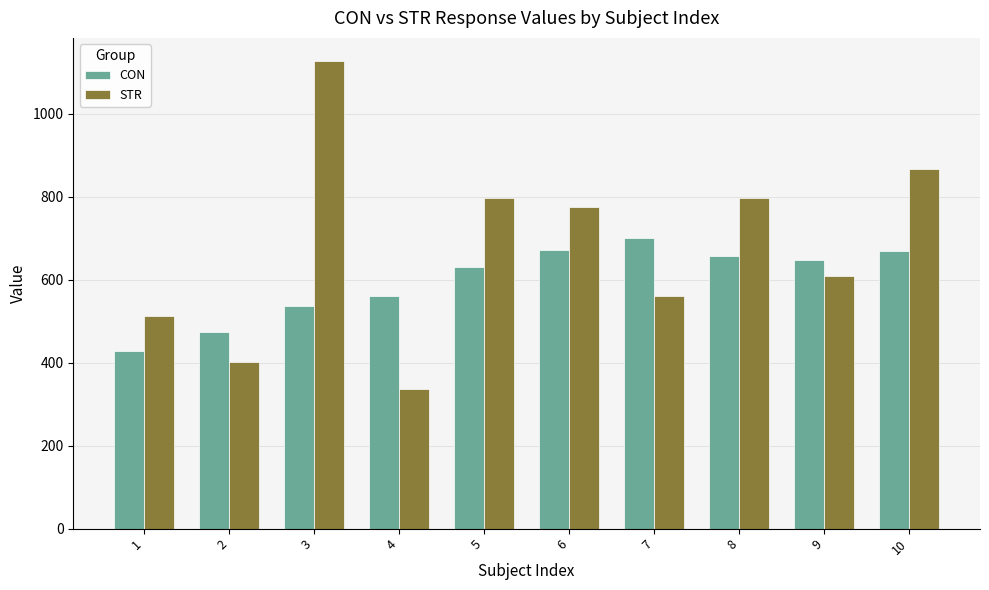

At which category does the chart reach its peak across all series?

3